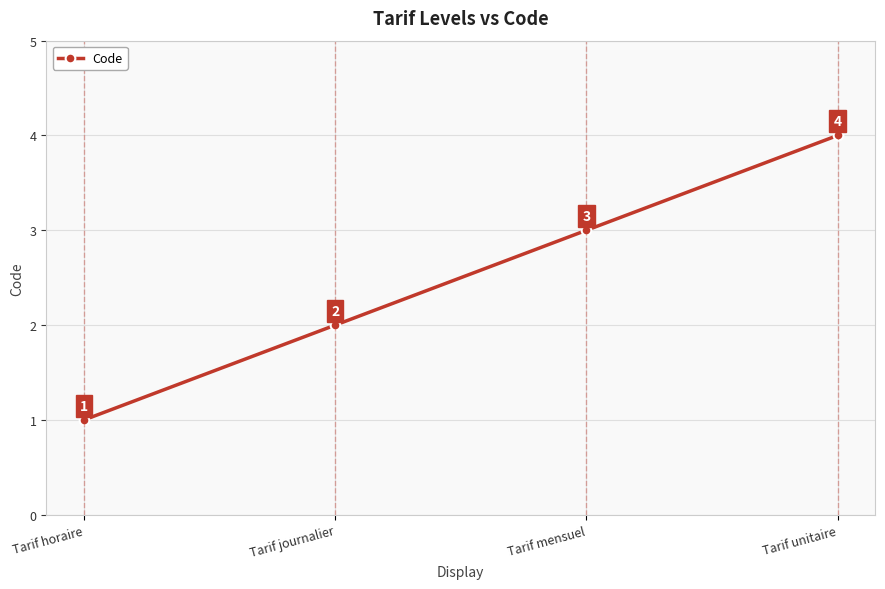

Reading left to right, extract all data points from this chart.

Tarif horaire=1	Tarif journalier=2	Tarif mensuel=3	Tarif unitaire=4